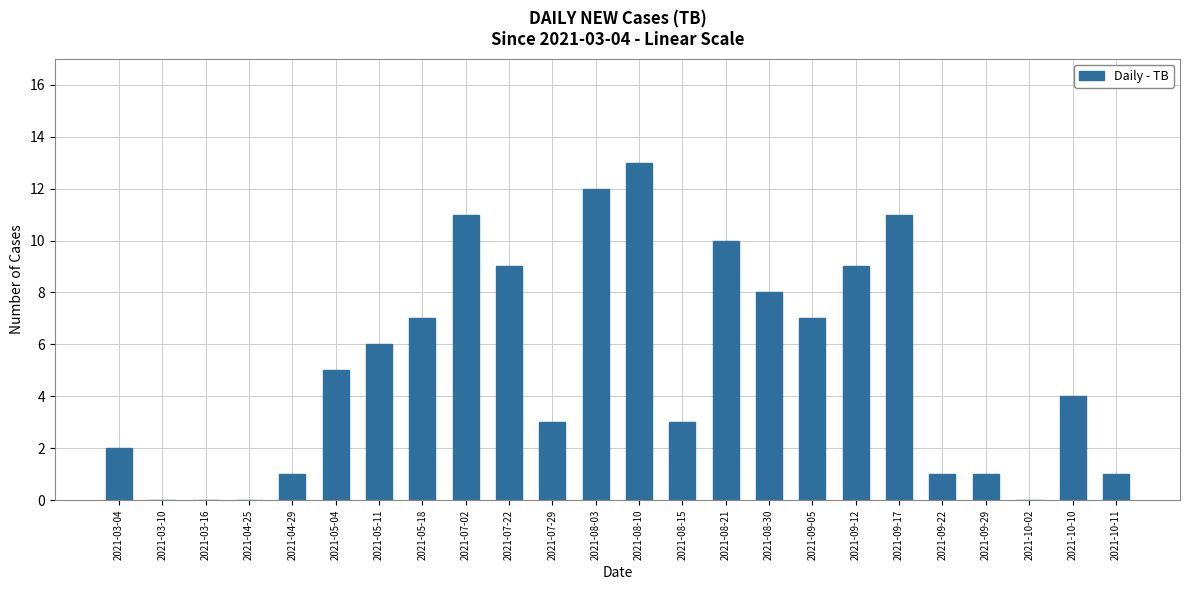

How many series are shown in this chart?

1